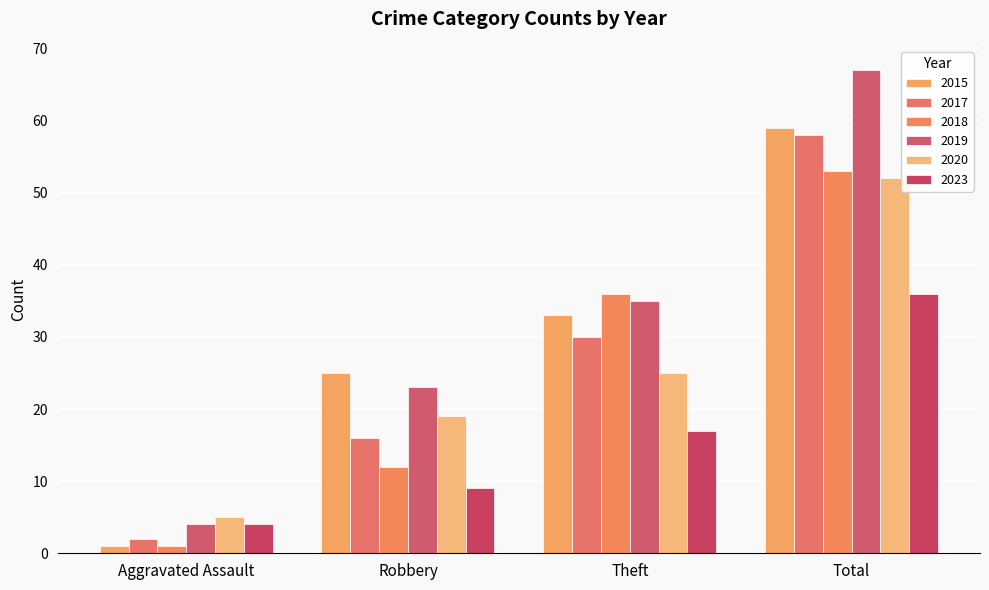

List the labels in order of 2023 value, largest first.

Total, Theft, Robbery, Aggravated Assault